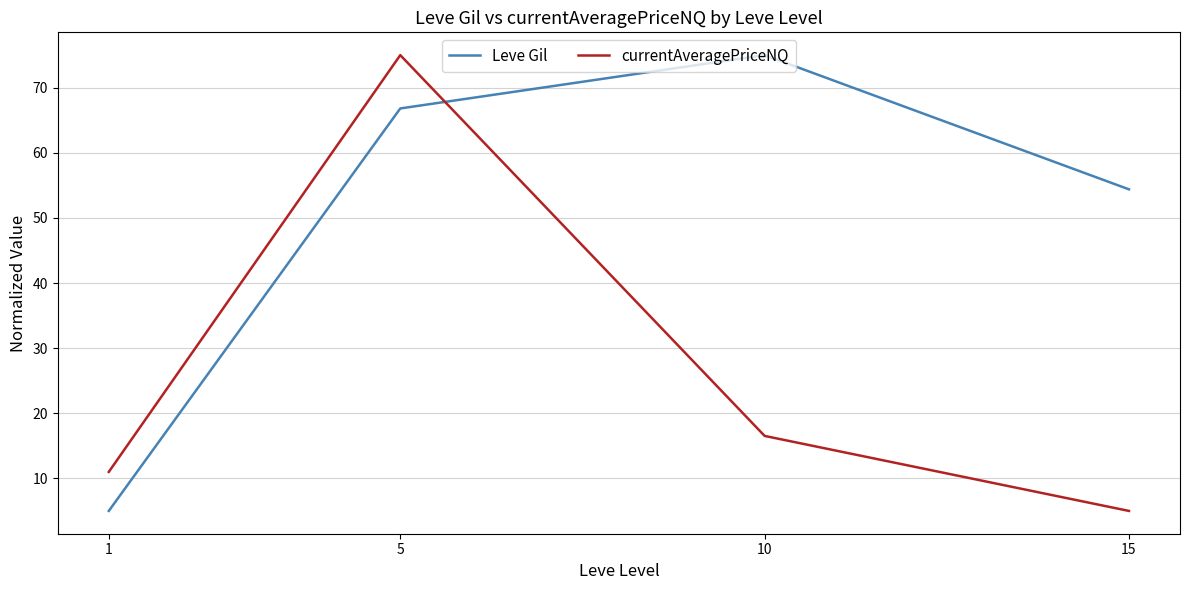

At which label does currentAveragePriceNQ first exceed 16?

5